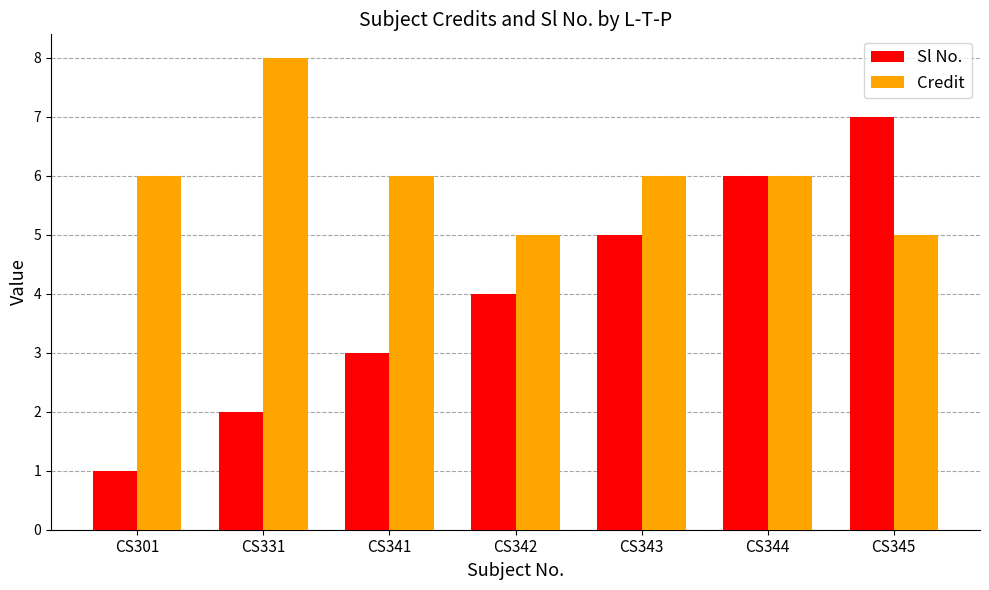

Reading left to right, transcribe all the data shown in this chart.

Sl No.: 1	2	3	4	5	6	7
Credit: 6	8	6	5	6	6	5